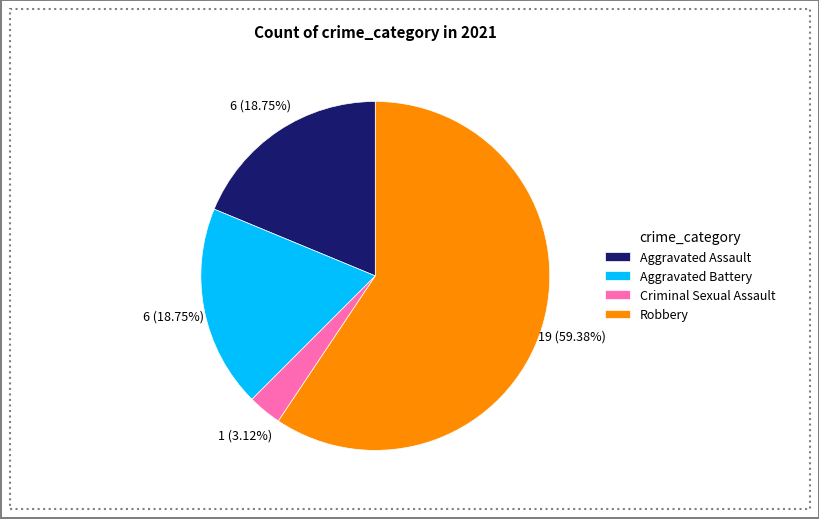

What is the total percentage of Aggravated Assault and Aggravated Battery?

37.5%